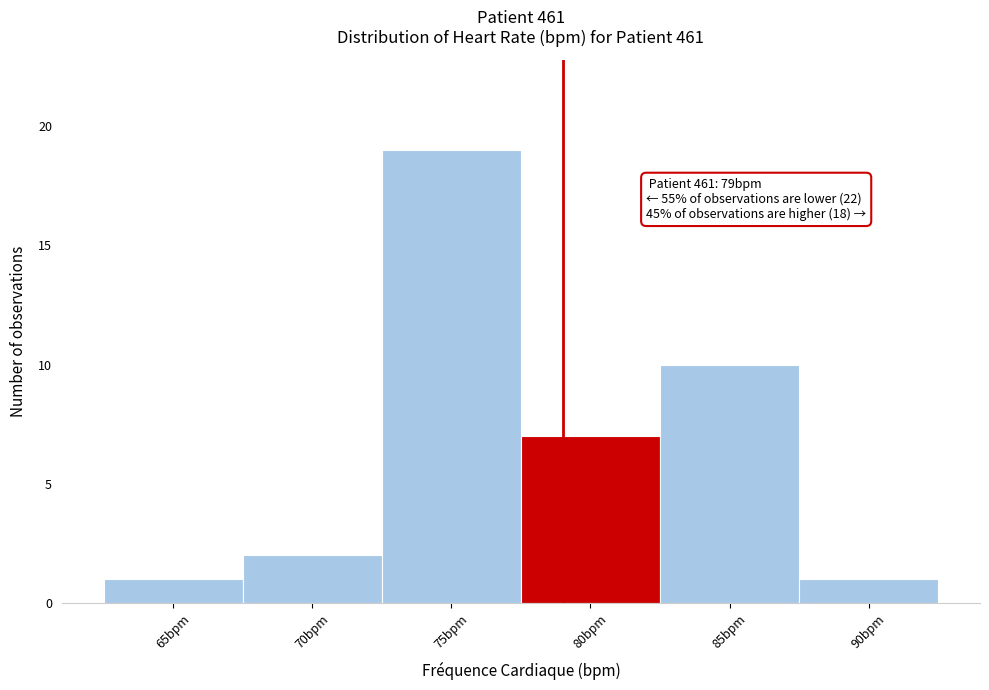

Which range on the x-axis has the tallest bar?

72.5 to 77.5